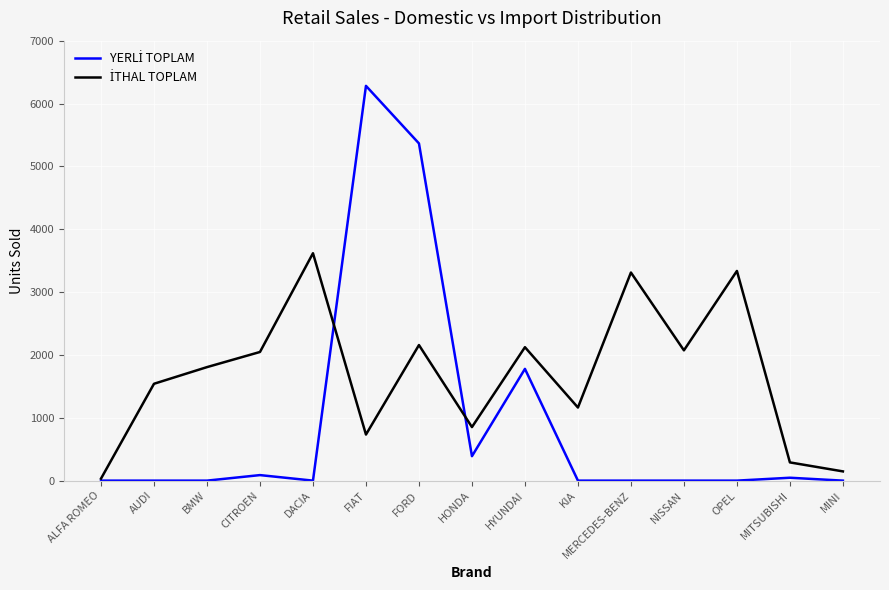

Is this an area chart (filled region under the line)?

No